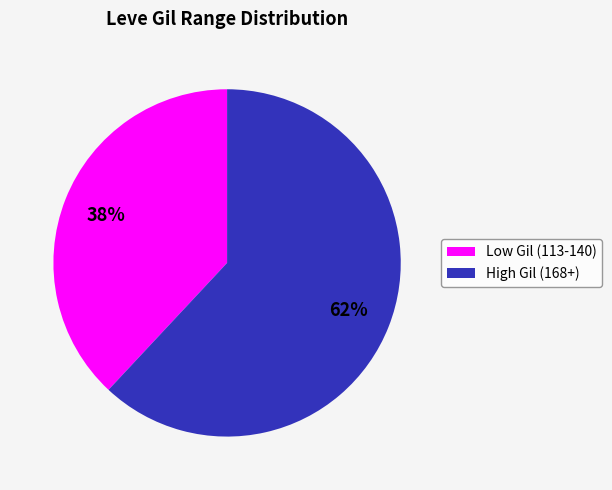

How many slices are in this pie chart?

2